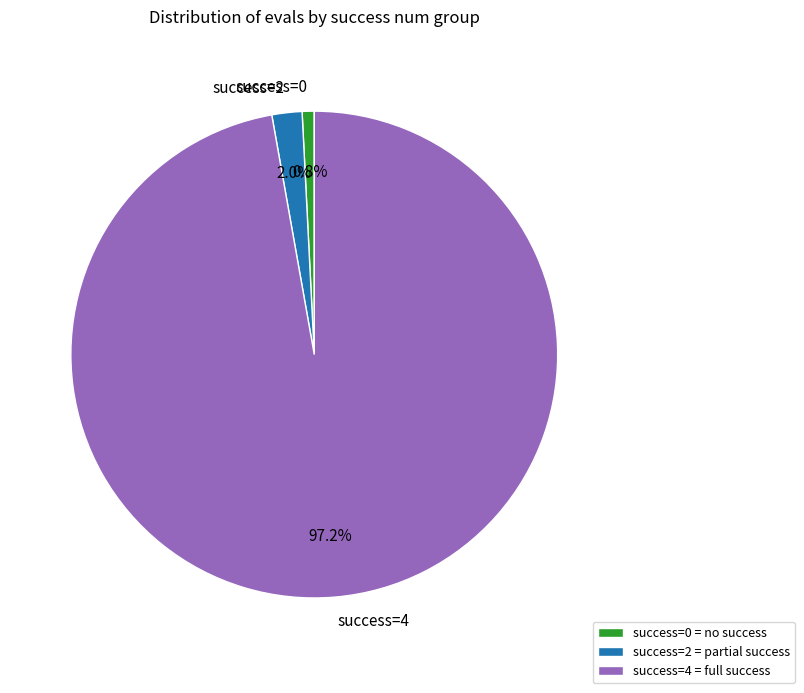

Is there any slice that represents more than half of the pie?

Yes